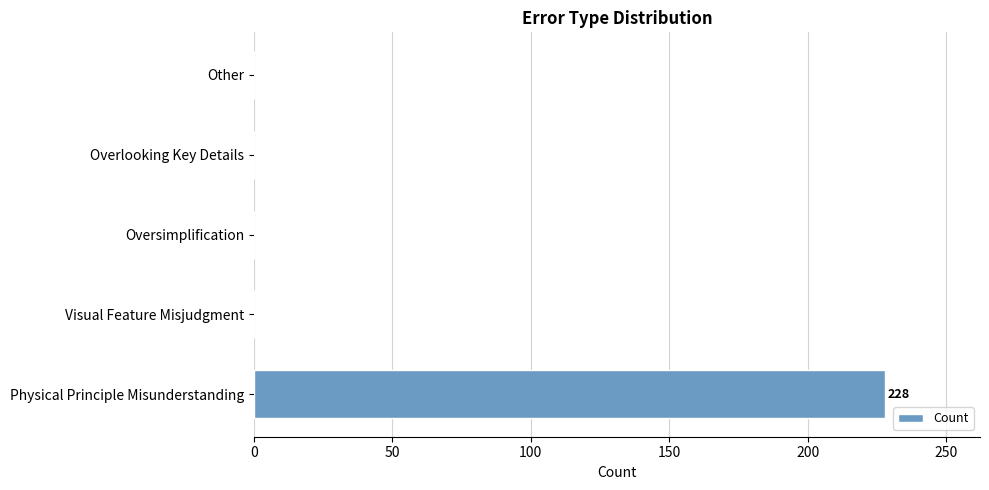

Reading bottom to top, list all the values displayed in this chart.

Physical Principle Misunderstanding=228	Visual Feature Misjudgment=0	Oversimplification=0	Overlooking Key Details=0	Other=0